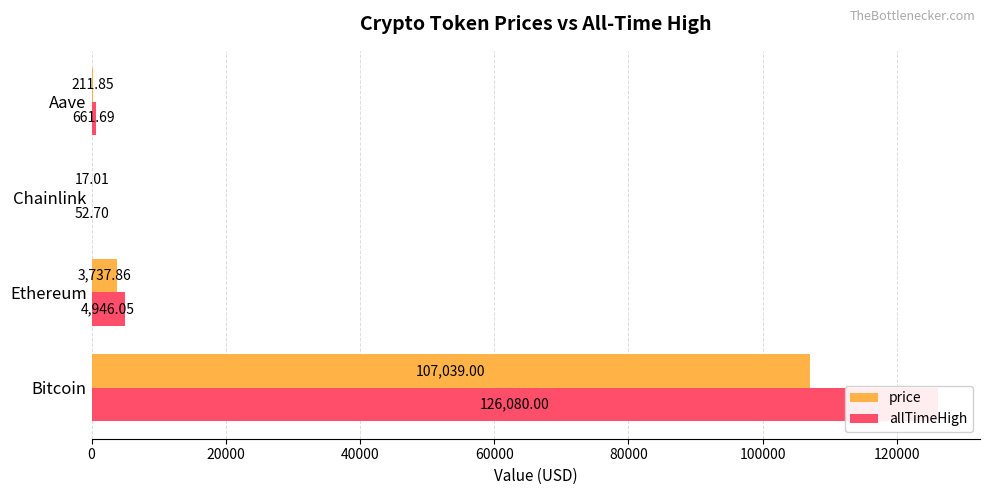

What is the difference between the second highest and second lowest values in the price series?

3526.0